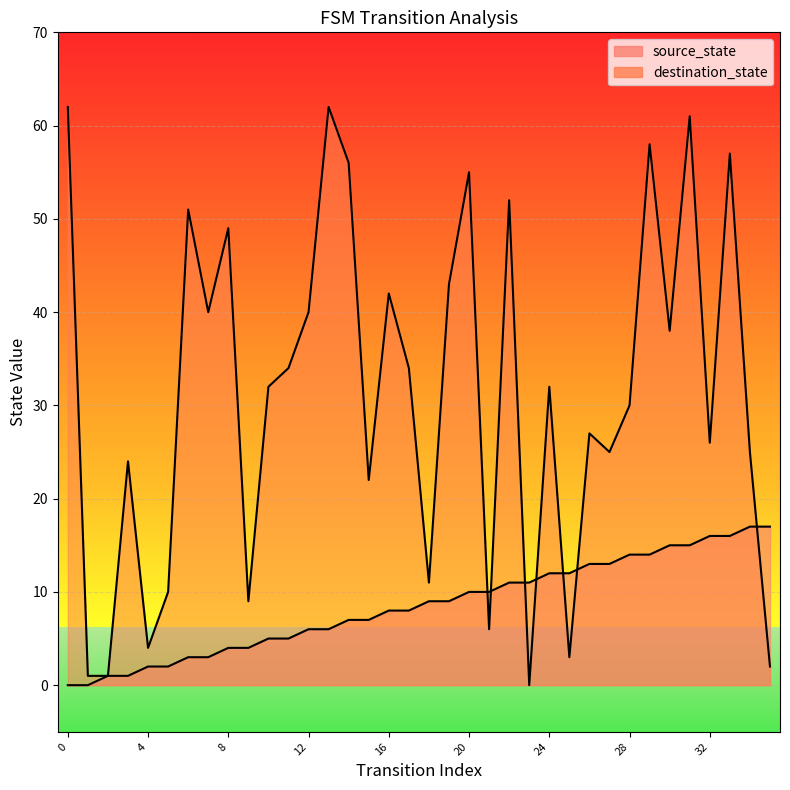

Reading right to left, what are all the values shown in this chart?

source_state: 35=17	34=17	33=16	32=16	31=15	30=15	29=14	28=14	27=13	26=13	25=12	24=12	23=11	22=11	21=10	20=10	19=9	18=9	17=8	16=8	15=7	14=7	13=6	12=6	11=5	10=5	9=4	8=4	7=3	6=3	5=2	4=2	3=1	2=1	1=0	0=0
destination_state: 35=2	34=25	33=57	32=26	31=61	30=38	29=58	28=30	27=25	26=27	25=3	24=32	23=0	22=52	21=6	20=55	19=43	18=11	17=34	16=42	15=22	14=56	13=62	12=40	11=34	10=32	9=9	8=49	7=40	6=51	5=10	4=4	3=24	2=1	1=1	0=62